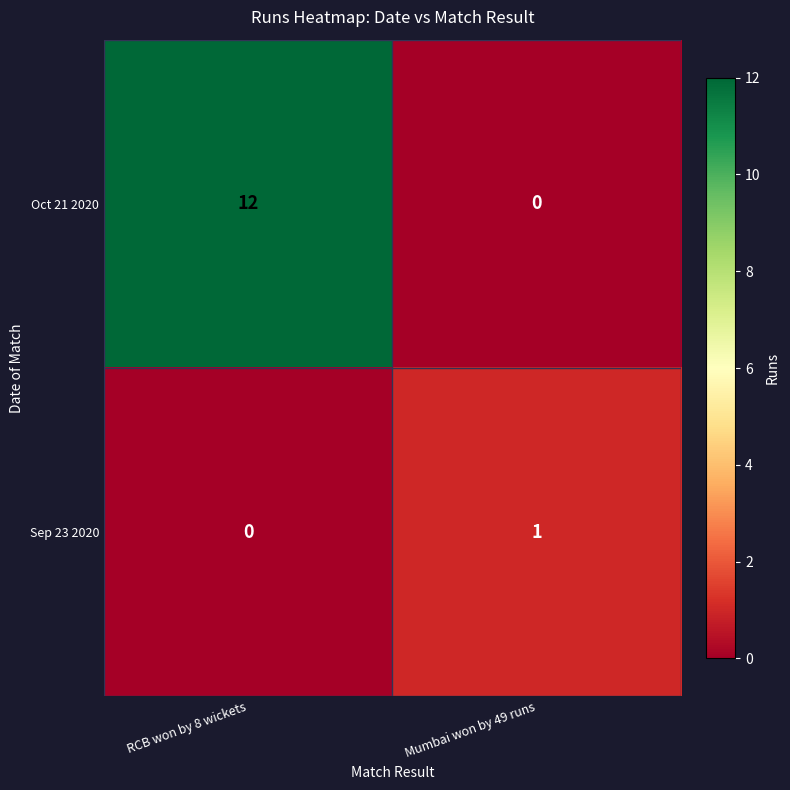

How many data points does each series have?

2